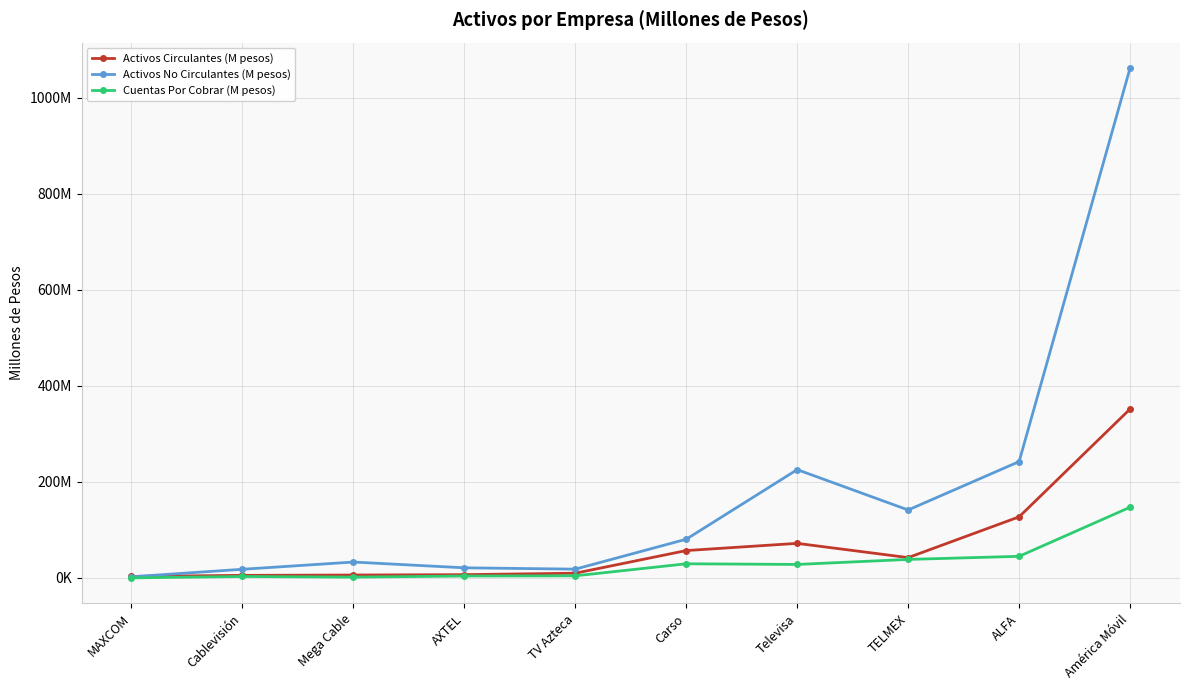

True or false: Activos Circulantes (M pesos) has a value of 14837483 at Carso.

False